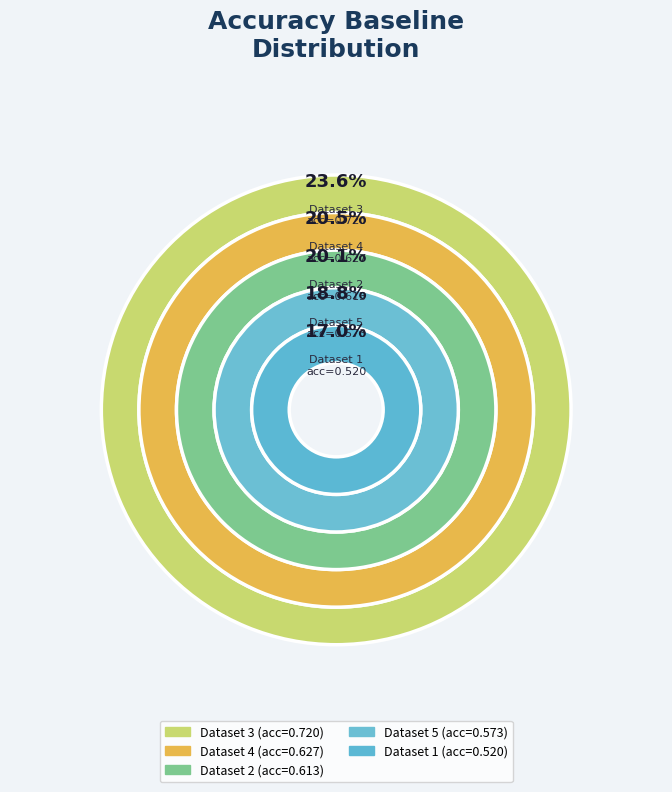

The 4 slice represents 30% of the pie. True or false?

False